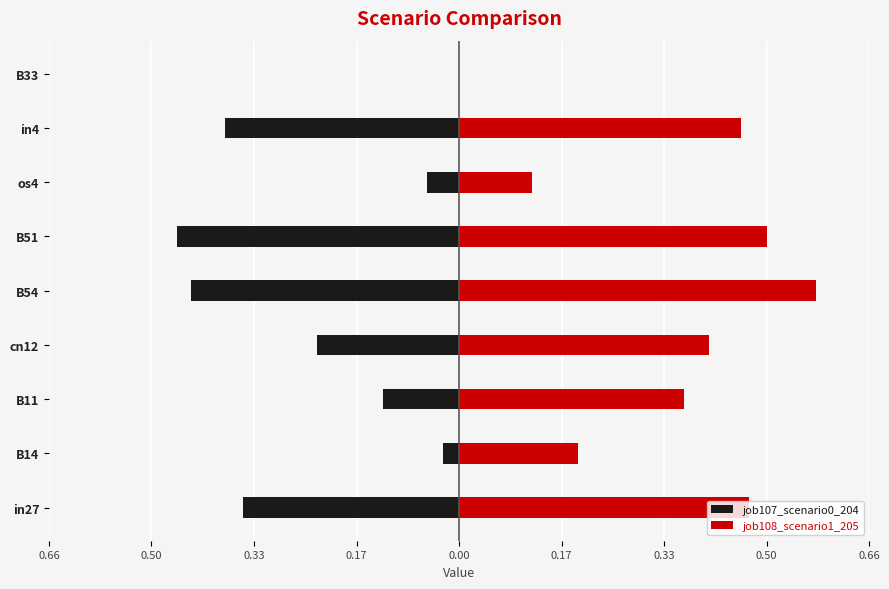

How many groups of bars are there?

9